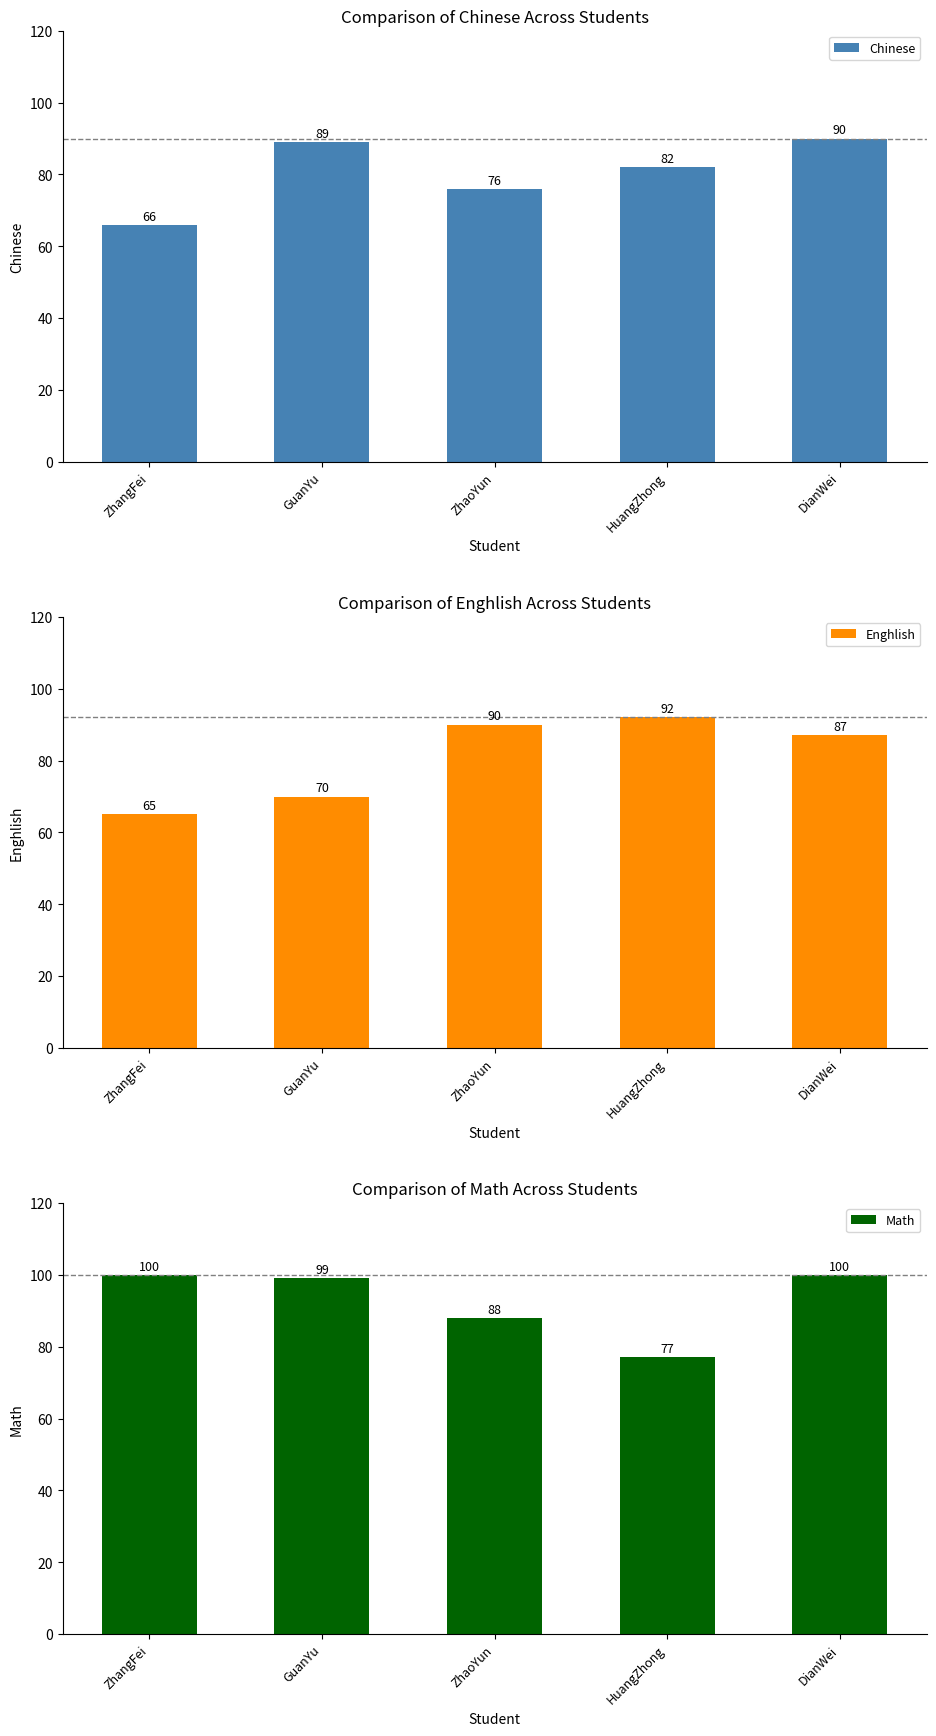

What value does the Math series have at HuangZhong?

77